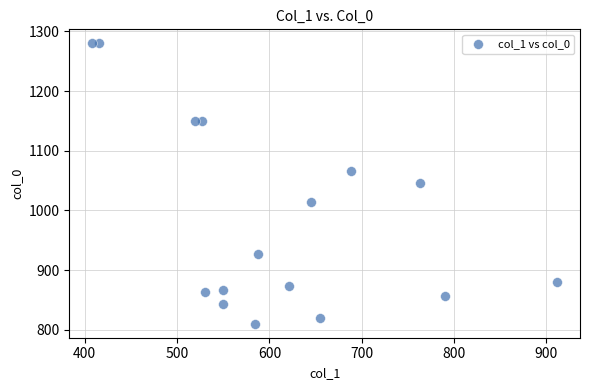

What is the range of X values (max minus min)?

502.9